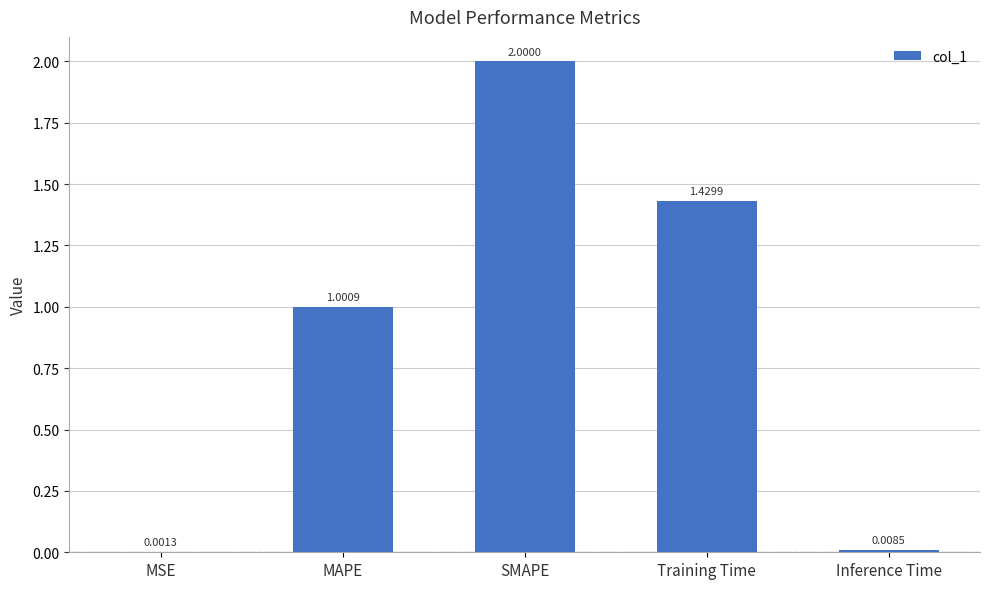

Which has a higher value, Inference Time or MAPE?

MAPE